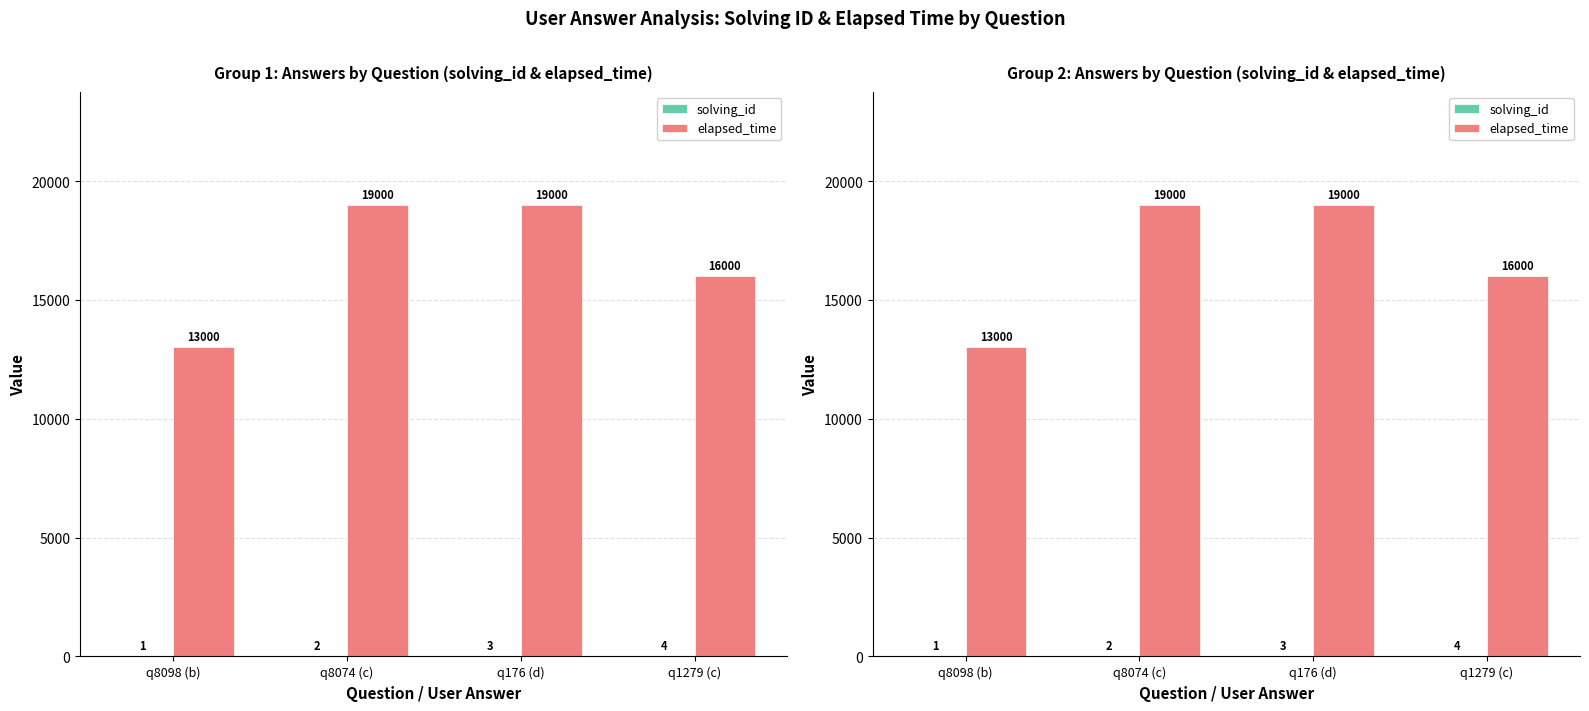

What is the difference between the maximum and minimum values in the solving_id series?

3